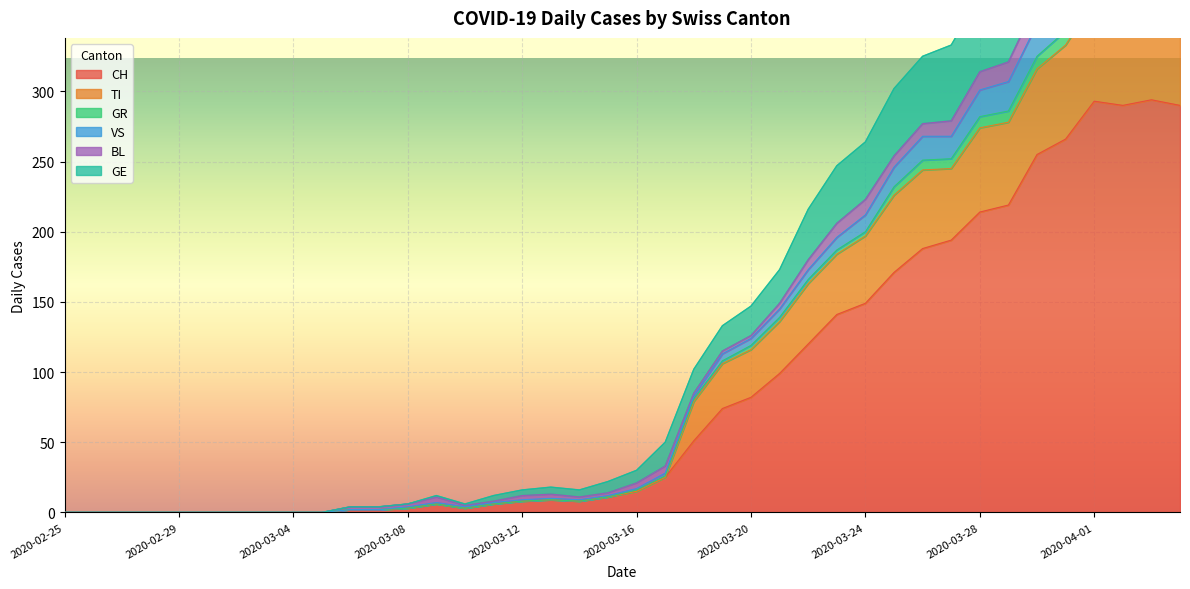

What is the label of the 4th point from the right?

2020-04-01